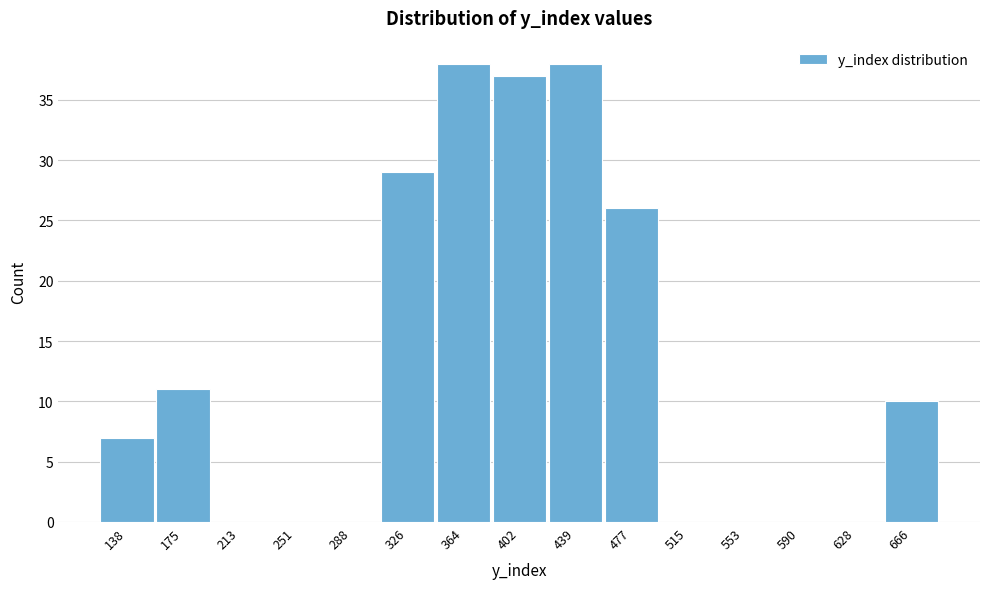

Reading left to right, what are all the values shown in this chart?

138=7	175=11	213=0	251=0	288=0	326=29	364=38	402=37	439=38	477=26	515=0	553=0	590=0	628=0	666=10